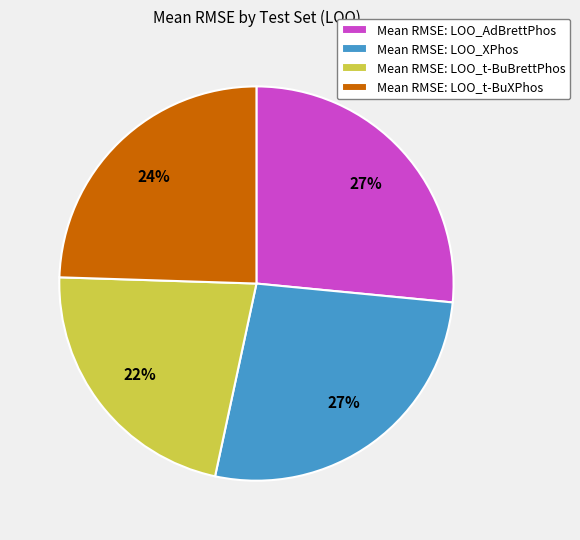

To the nearest percent, what is the combined percentage of Mean RMSE: LOO_AdBrettPhos and Mean RMSE: LOO_t-BuBrettPhos?

49%